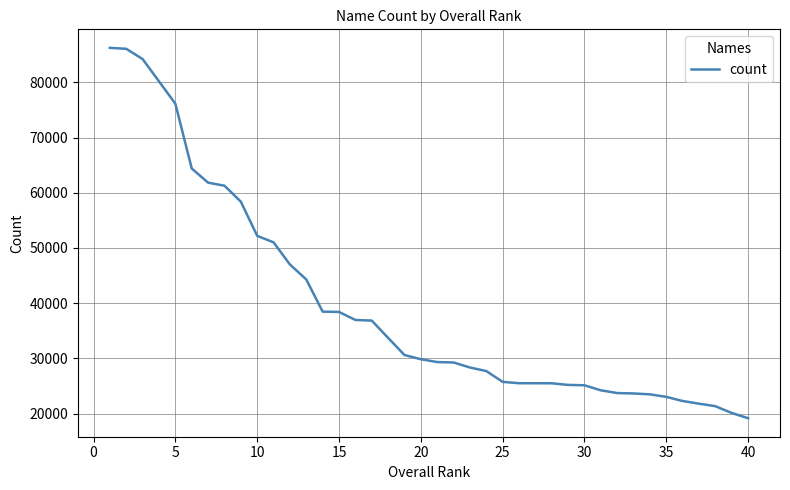

What is the sum of all values?

1588345